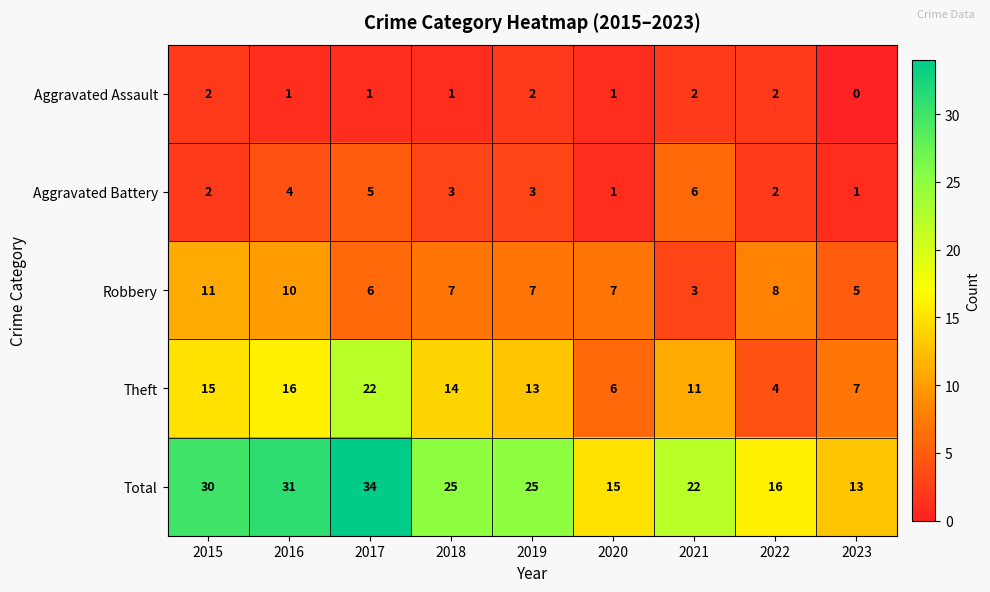

What is the minimum value for Total?

13